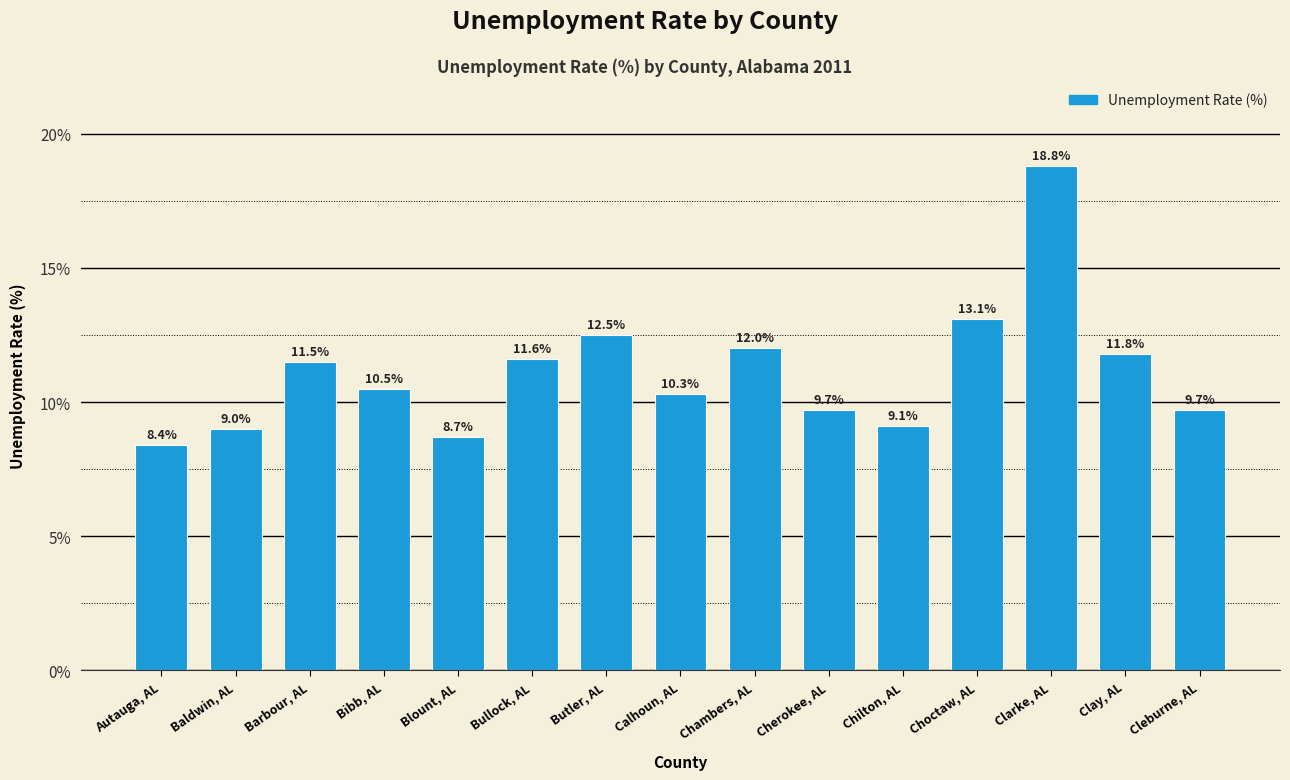

The chart shows a value of 11.6 at Bullock, AL. True or false?

True